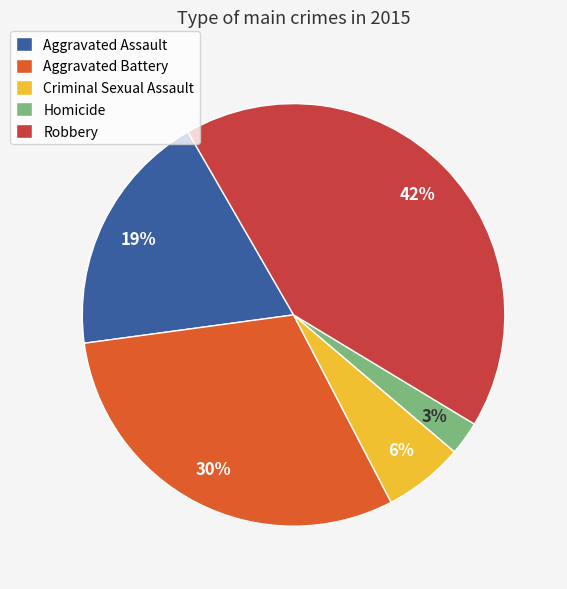

To the nearest percent, what is the average slice percentage?

20%